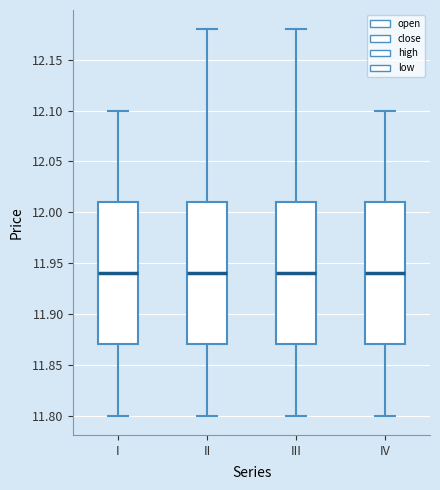

Reading left to right, transcribe this box plot: for each box, give where its median line is, the range the box spans, and where its two whiskers end, as read against the y-axis. The values are not printed on the chart, so give them approximately, as read against the axis.

I: median 11.94, box 11.87 to 12.01, whiskers 11.80 to 12.10
II: median 11.94, box 11.87 to 12.01, whiskers 11.80 to 12.18
III: median 11.94, box 11.87 to 12.01, whiskers 11.80 to 12.18
IV: median 11.94, box 11.87 to 12.01, whiskers 11.80 to 12.10